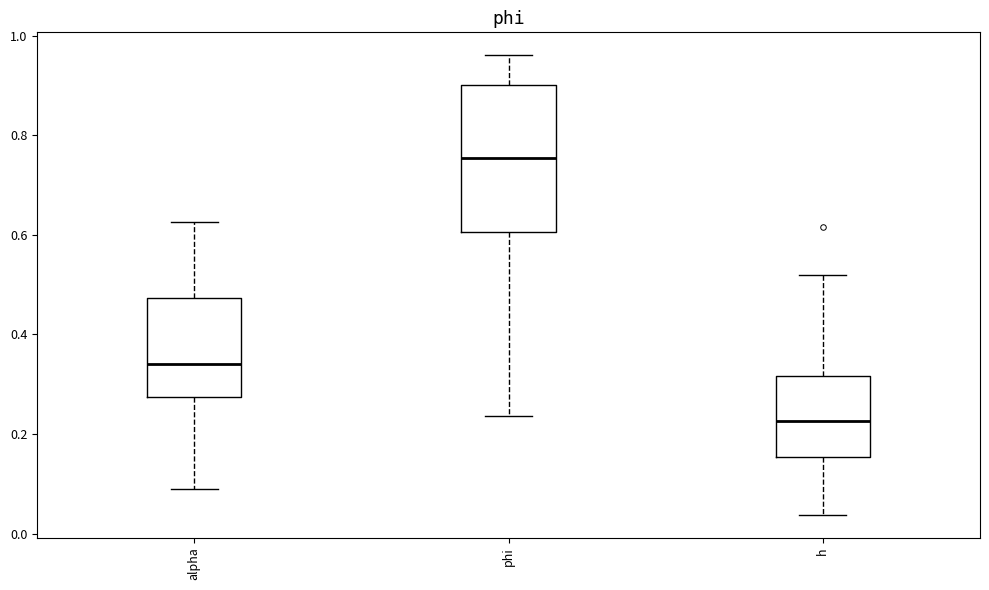

Where does the median line of the box for h sit on the y-axis? The values are not printed on the chart, so give them approximately, as read against the axis.

0.22